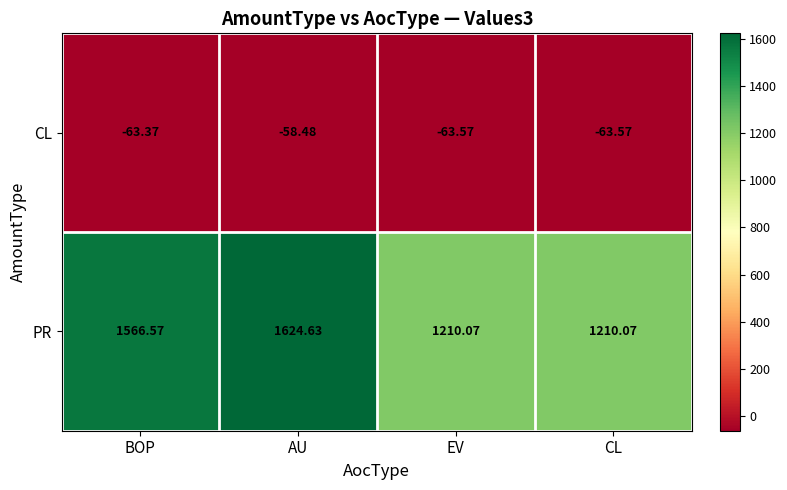

At which category is the sum across all series the highest?

AU